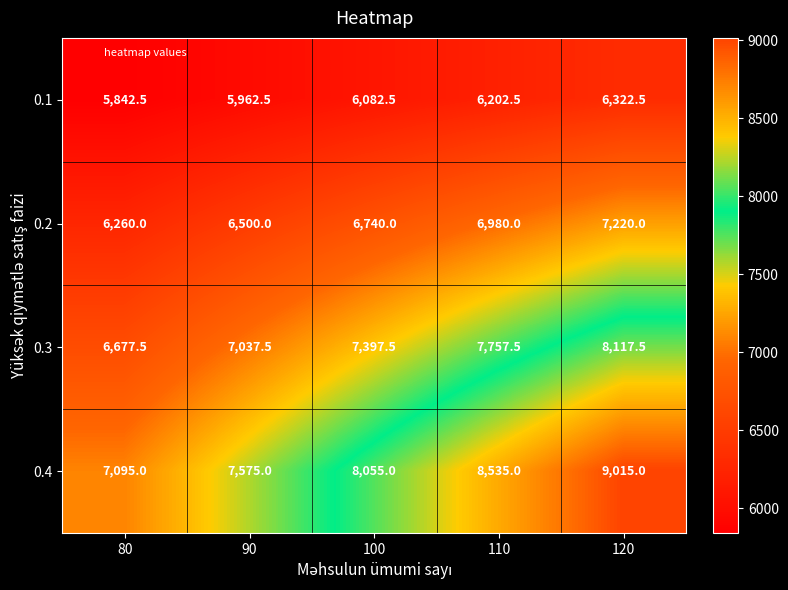

Reading left to right, transcribe all the data shown in this chart.

0.1: 5842.5	5962.5	6082.5	6202.5	6322.5
0.2: 6260.0	6500.0	6740.0	6980.0	7220.0
0.3: 6677.5	7037.5	7397.5	7757.5	8117.5
0.4: 7095.0	7575.0	8055.0	8535.0	9015.0